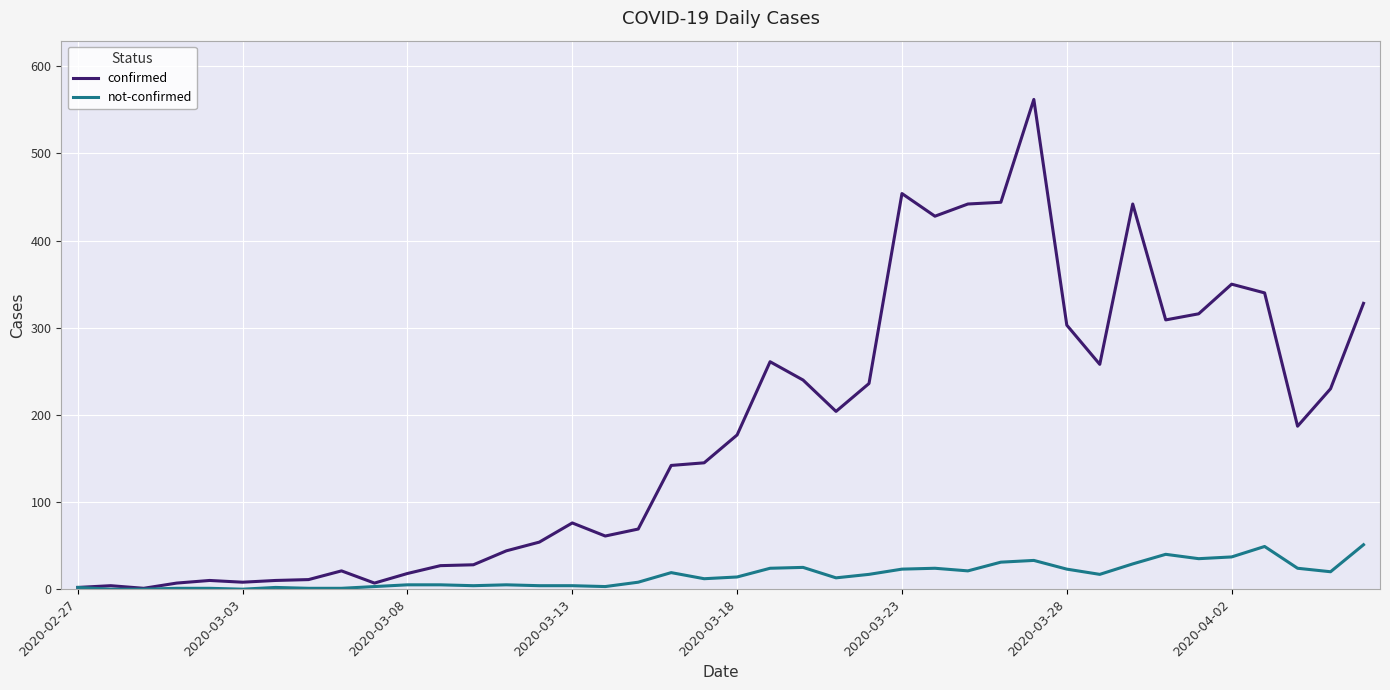

Which series has the largest range (max minus min)?

confirmed